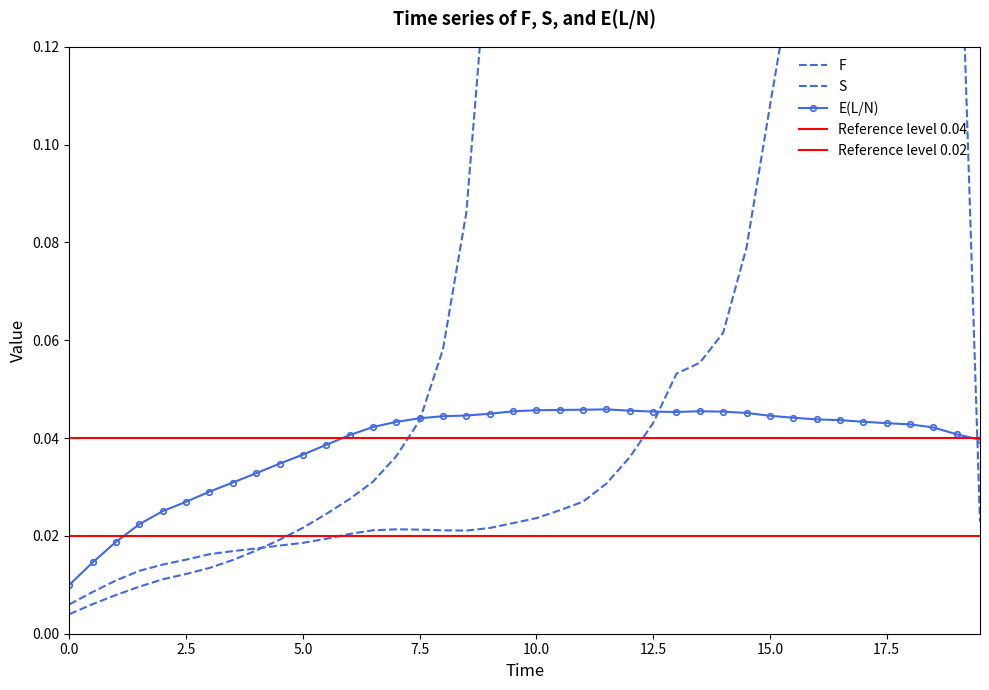

Reading left to right, what are all the values shown in this chart?

F: 0.0=0.0	0.5=0.0	1.0=0.0	1.5=0.0	2.0=0.0	2.5=0.0	3.0=0.0	3.5=0.0	4.0=0.0	4.5=0.0	5.0=0.0	5.5=0.0	6.0=0.0	6.5=0.0	7.0=0.0	7.5=0.0	8.0=0.1	8.5=0.1	9.0=0.1	9.5=0.3	10.0=0.5	10.5=1.0	11.0=1.8	11.5=3.7	12.0=8.4	12.5=19.9	13.0=47.6	13.5=89.7	14.0=143.6	14.5=362.8	15.0=1106.0	15.5=2548.4	16.0=5180.0	16.5=7258.5	17.0=22648.5	17.5=31465.5	18.0=15149.1	18.5=4155.3	19.0=10487.6	19.5=61.6
S: 0.0=0.0	0.5=0.0	1.0=0.0	1.5=0.0	2.0=0.0	2.5=0.0	3.0=0.0	3.5=0.0	4.0=0.0	4.5=0.0	5.0=0.0	5.5=0.0	6.0=0.0	6.5=0.0	7.0=0.0	7.5=0.0	8.0=0.0	8.5=0.0	9.0=0.0	9.5=0.0	10.0=0.0	10.5=0.0	11.0=0.0	11.5=0.0	12.0=0.0	12.5=0.0	13.0=0.1	13.5=0.1	14.0=0.1	14.5=0.1	15.0=0.1	15.5=0.1	16.0=0.2	16.5=0.2	17.0=0.2	17.5=0.4	18.0=0.3	18.5=0.1	19.0=0.2	19.5=0.0
E(L/N): 0.0=0.0	0.5=0.0	1.0=0.0	1.5=0.0	2.0=0.0	2.5=0.0	3.0=0.0	3.5=0.0	4.0=0.0	4.5=0.0	5.0=0.0	5.5=0.0	6.0=0.0	6.5=0.0	7.0=0.0	7.5=0.0	8.0=0.0	8.5=0.0	9.0=0.0	9.5=0.0	10.0=0.0	10.5=0.0	11.0=0.0	11.5=0.0	12.0=0.0	12.5=0.0	13.0=0.0	13.5=0.0	14.0=0.0	14.5=0.0	15.0=0.0	15.5=0.0	16.0=0.0	16.5=0.0	17.0=0.0	17.5=0.0	18.0=0.0	18.5=0.0	19.0=0.0	19.5=0.0